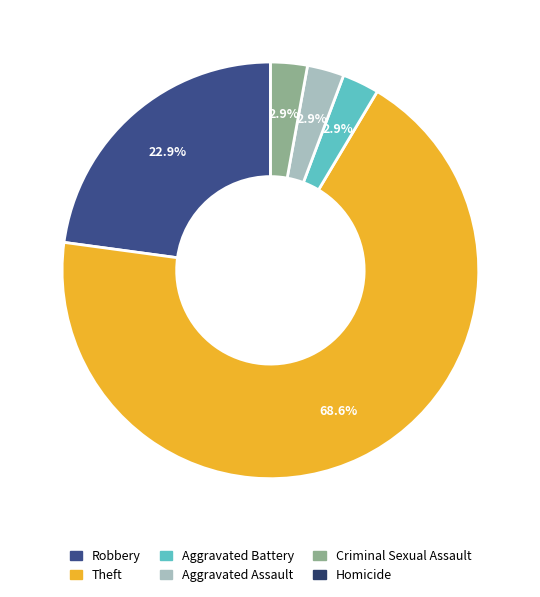

Which category has the biggest portion of the pie?

Theft